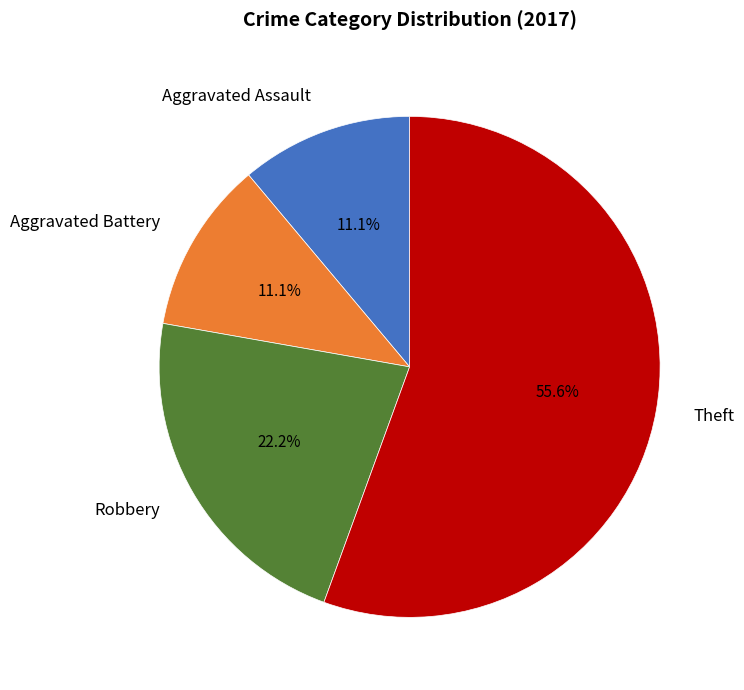

Which category accounts for the majority?

Theft